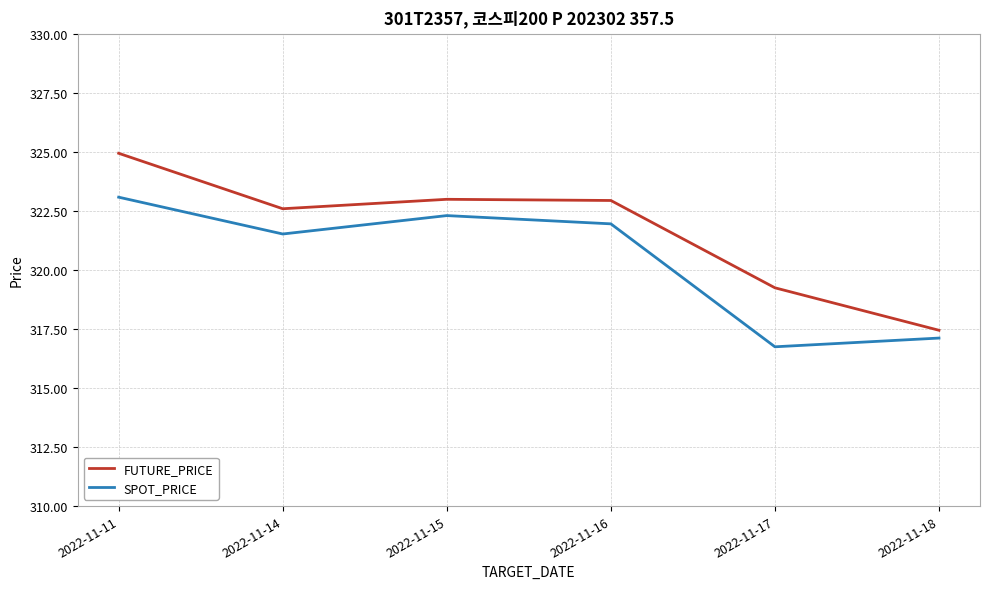

What is the sum of the FUTURE_PRICE values at 2022-11-11 and 2022-11-17?

644.2